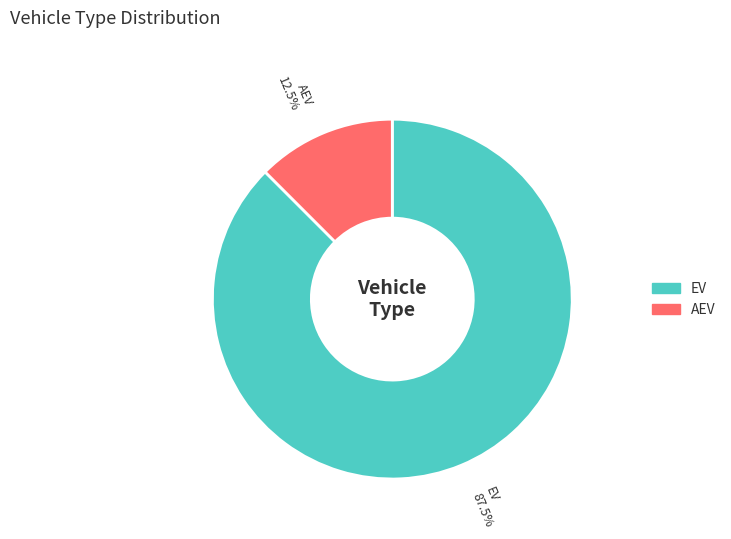

What is the total percentage of AEV and EV?

100.0%